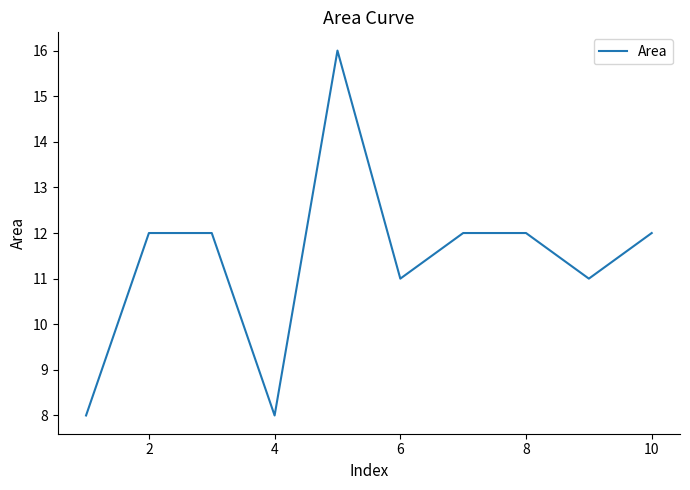

What is the difference between the maximum and minimum values?

8